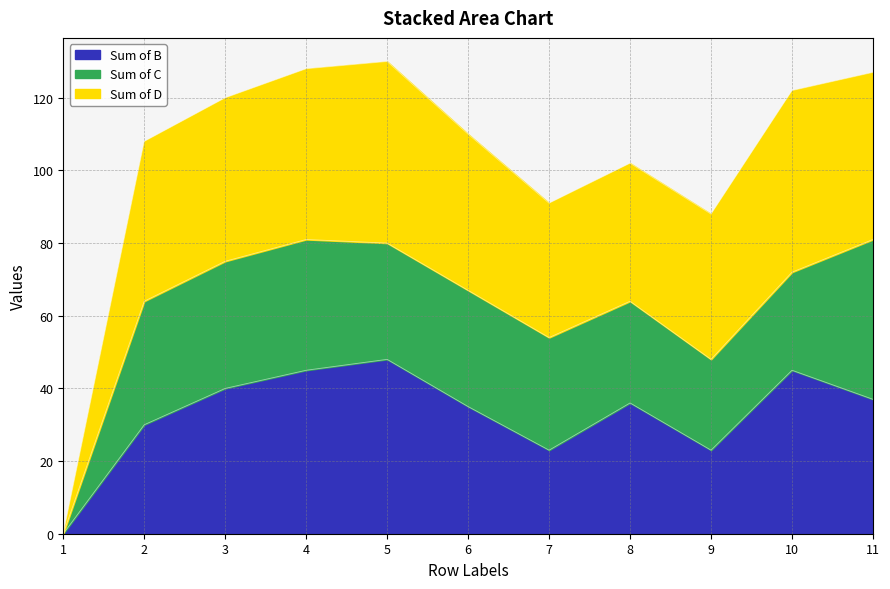

At which label does Sum of D reach its peak?

5